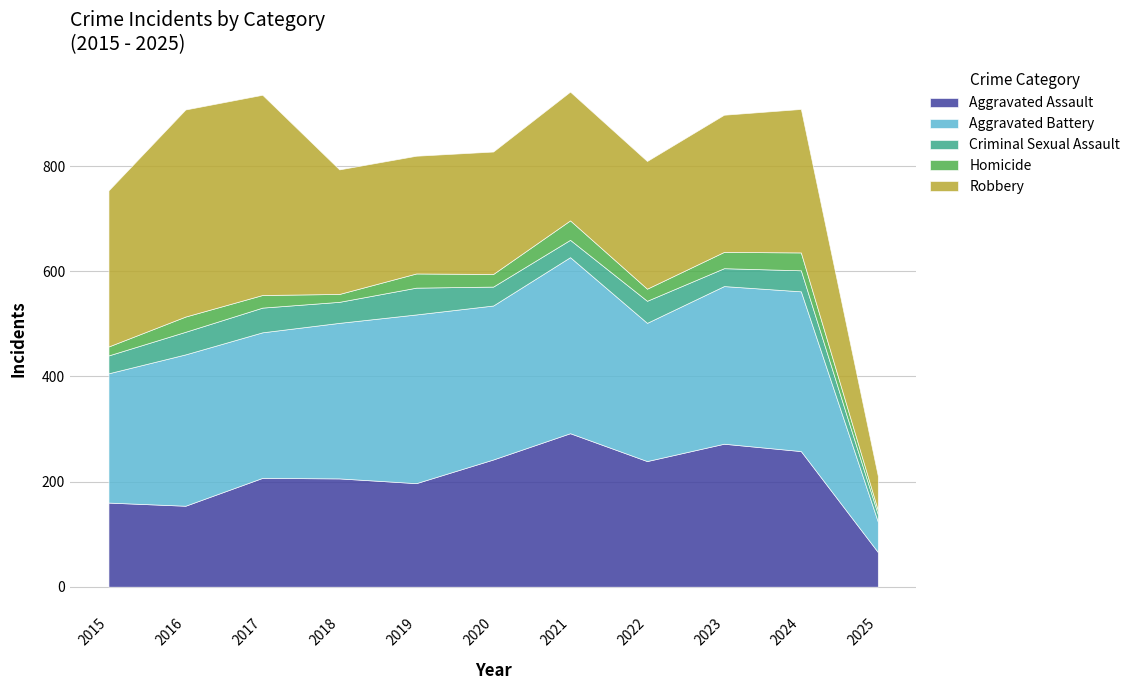

What is the average value of the Aggravated Assault series?

208